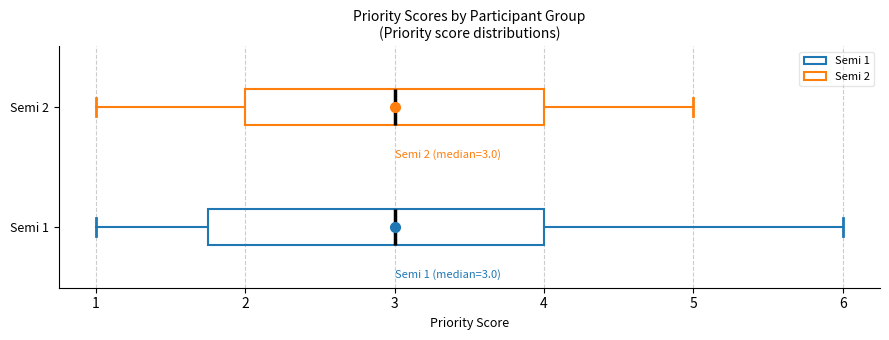

Which box is the widest, from its left edge to its right edge?

Semi 1